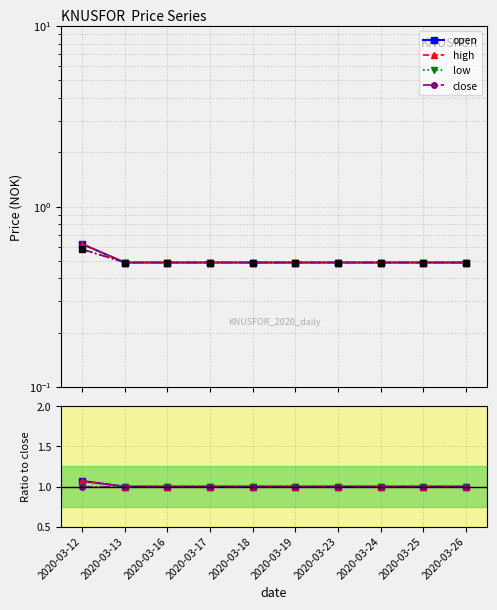

Which series has the largest total across all categories?

open